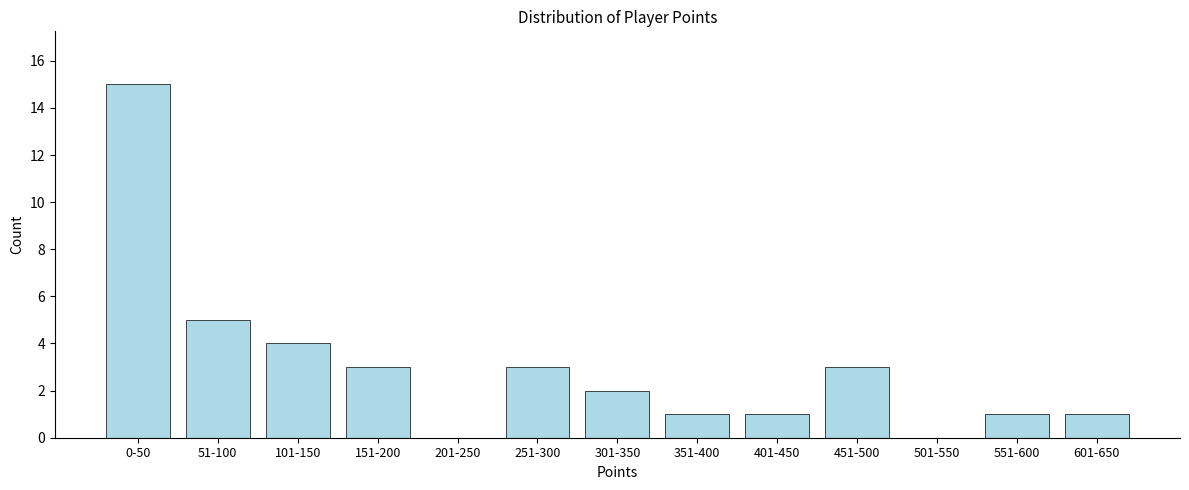

Reading left to right, transcribe all the data shown in this chart.

0-50=15	51-100=5	101-150=4	151-200=3	201-250=0	251-300=3	301-350=2	351-400=1	401-450=1	451-500=3	501-550=0	551-600=1	601-650=1